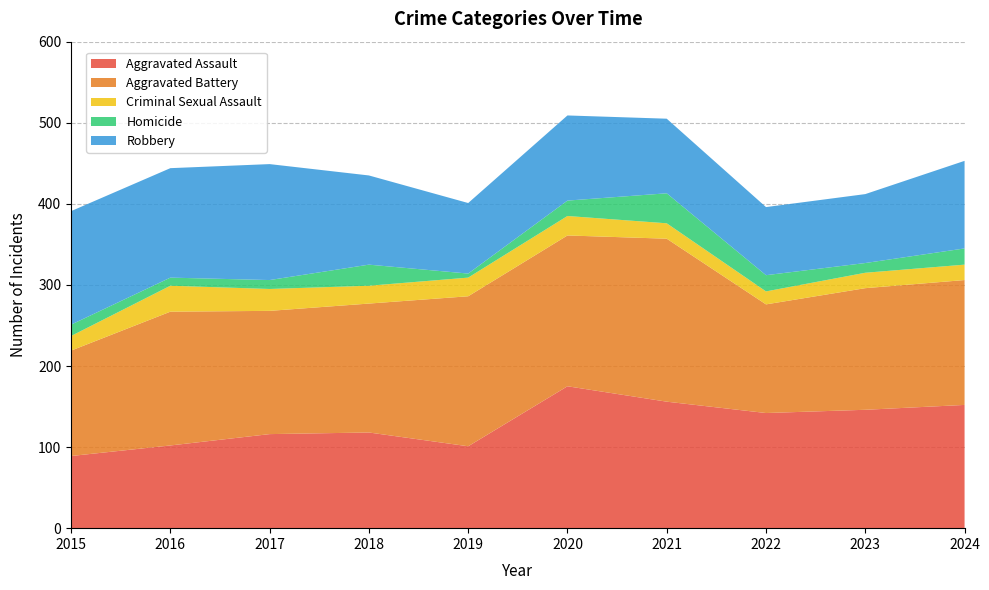

Reading left to right, what are all the values shown in this chart?

Aggravated Assault: 89	102	116	118	101	175	156	142	146	152
Aggravated Battery: 130	165	152	159	185	186	201	134	150	154
Criminal Sexual Assault: 18	32	27	22	23	24	19	16	19	19
Homicide: 14	10	11	26	5	19	37	20	12	20
Robbery: 140	135	143	110	87	105	92	84	85	108